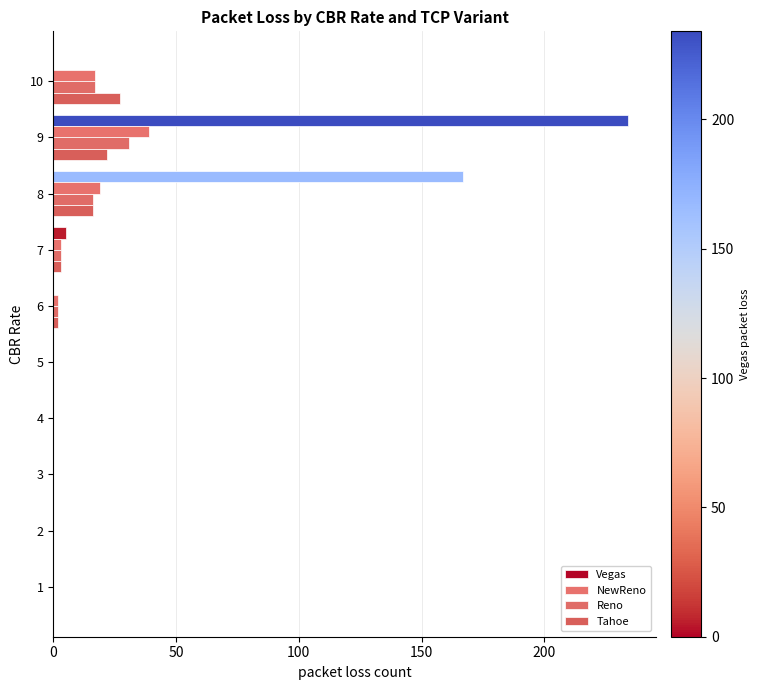

How many categories are shown in the chart?

10